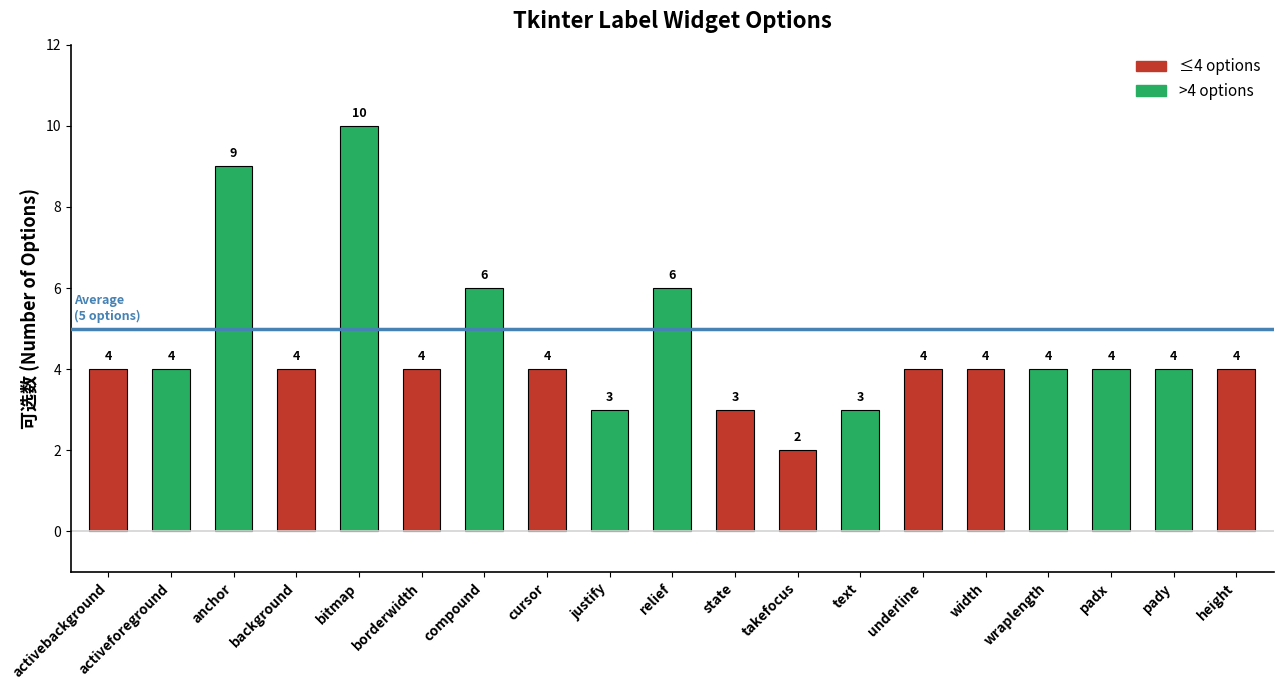

Reading left to right, what are all the values shown in this chart?

activebackground=4	activeforeground=4	anchor=9	background=4	bitmap=10	borderwidth=4	compound=6	cursor=4	justify=3	relief=6	state=3	takefocus=2	text=3	underline=4	width=4	wraplength=4	padx=4	pady=4	height=4